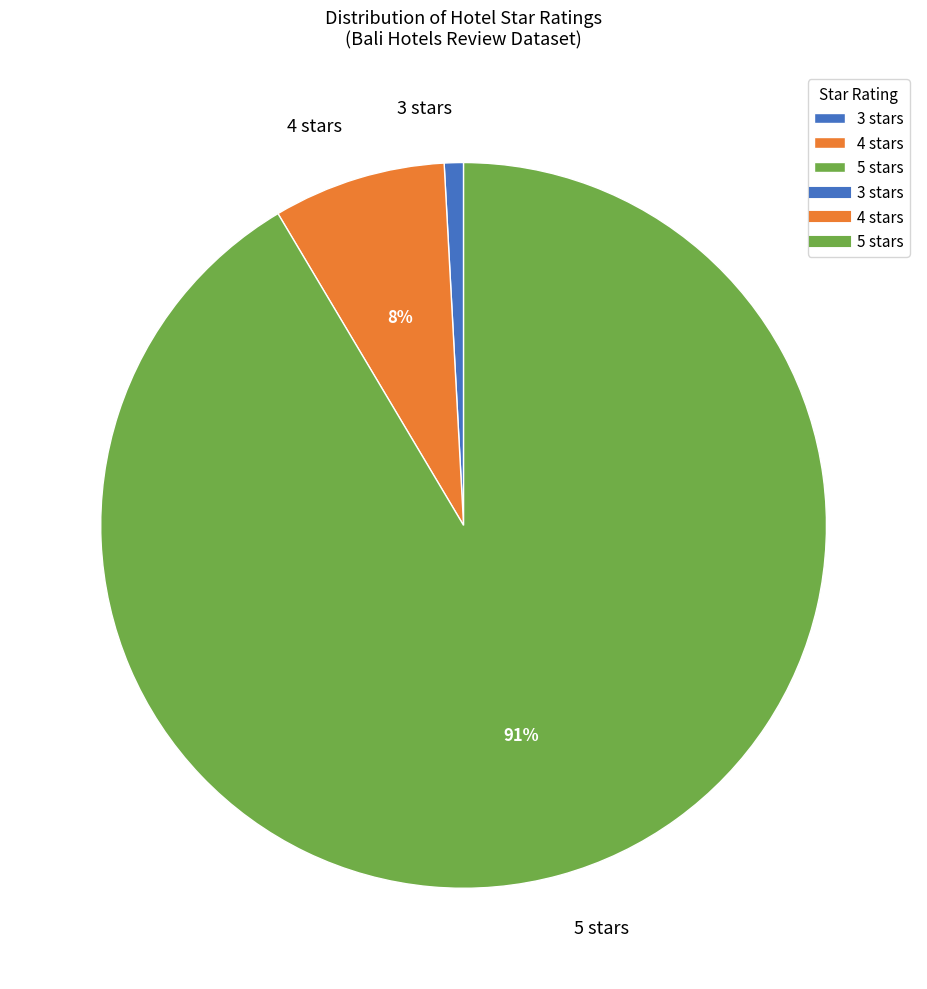

Is the sum of 4 stars and 3 stars greater than half?

No